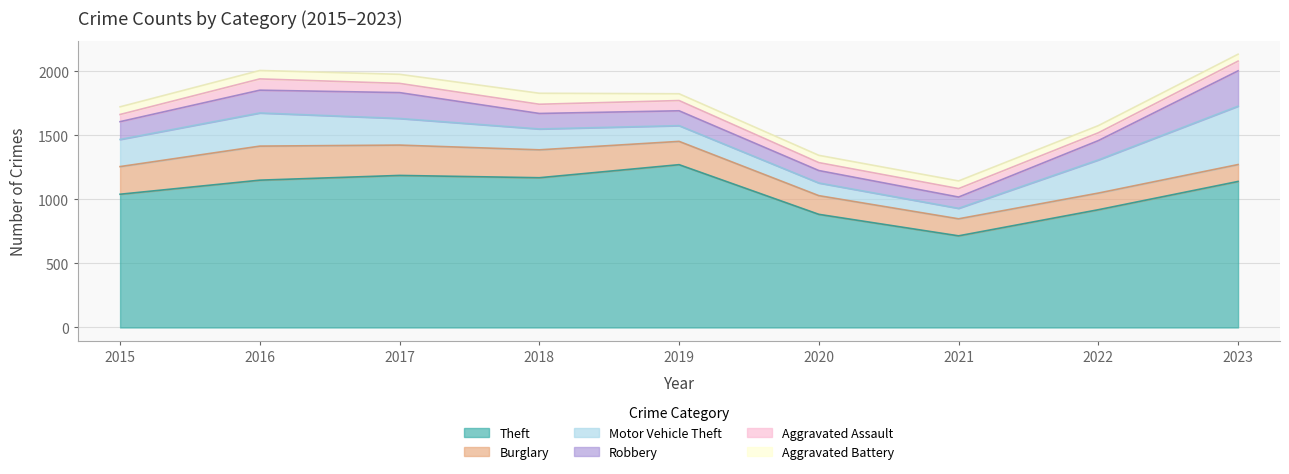

Where is the first local minimum for Aggravated Assault?

2020